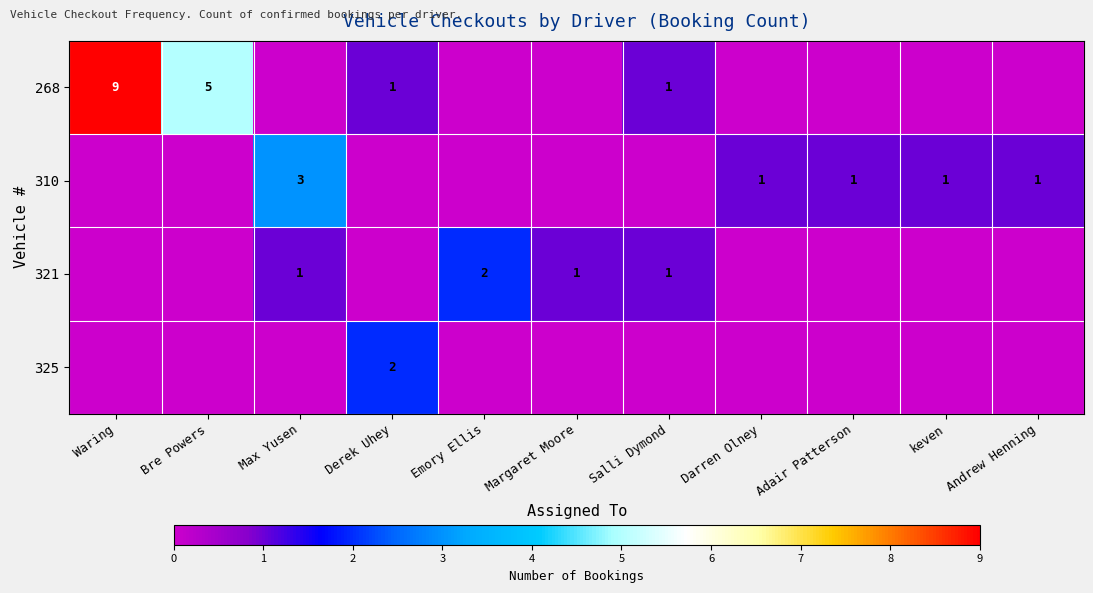

True or false: 325 has a value of 0 at Margaret Moore.

True